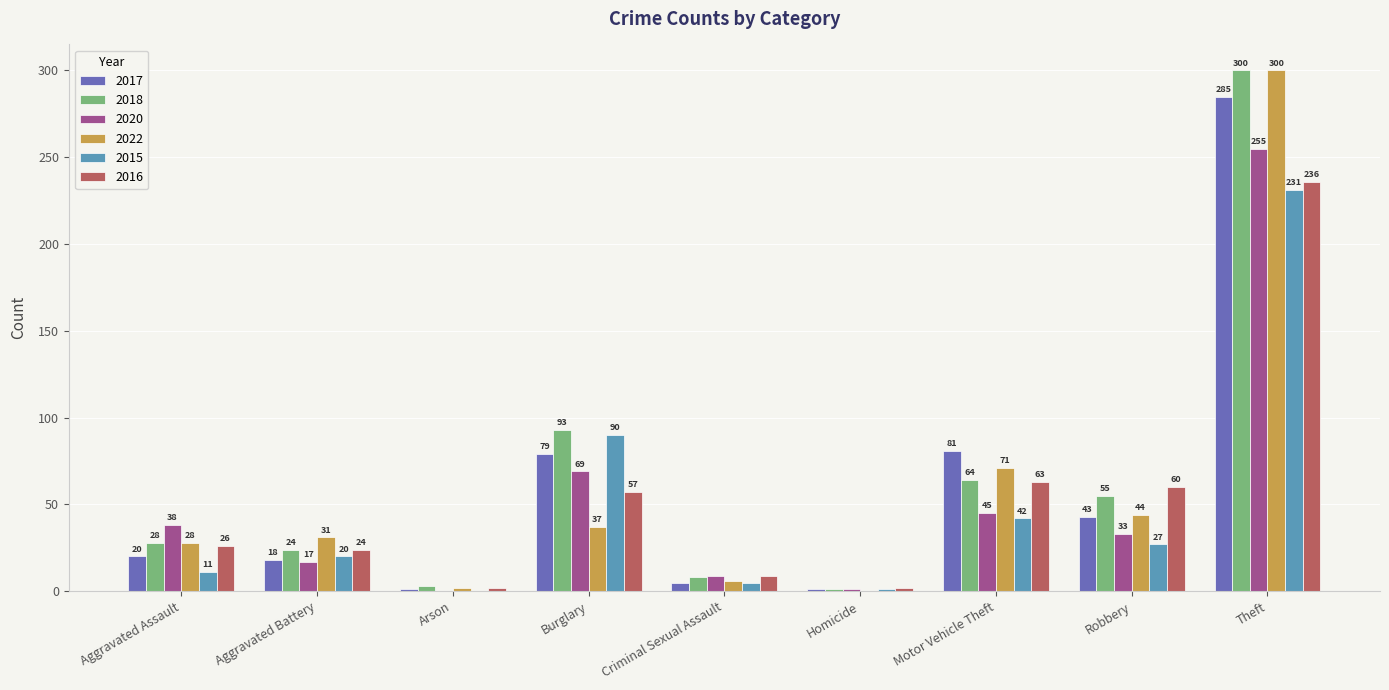

What is the total value across all series at Robbery?

262